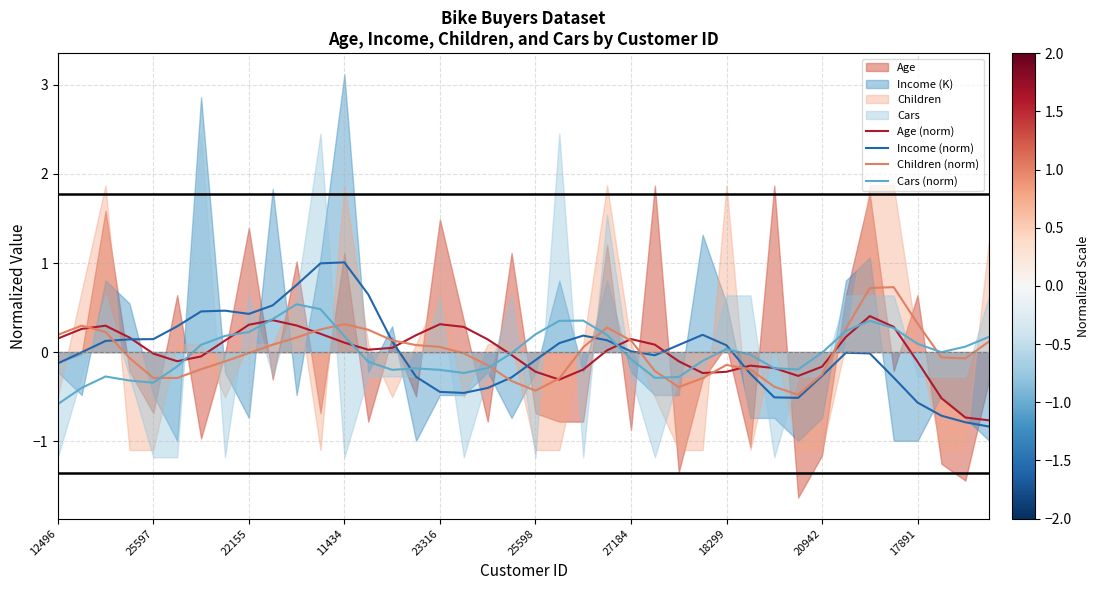

Does the chart display data point markers on the line(s)?

No